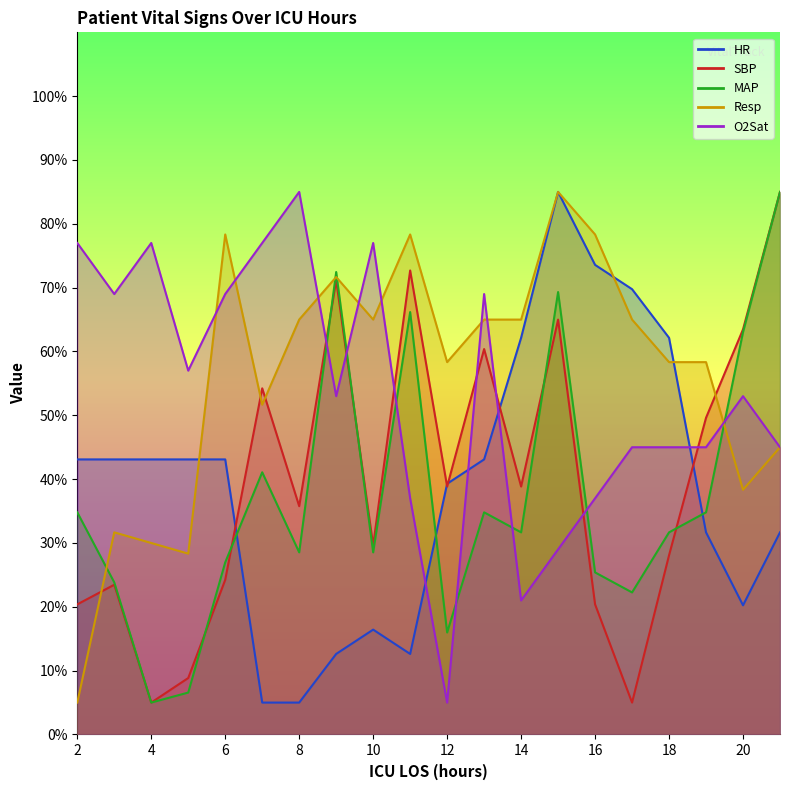

What is the maximum value shown in the chart?

85.0